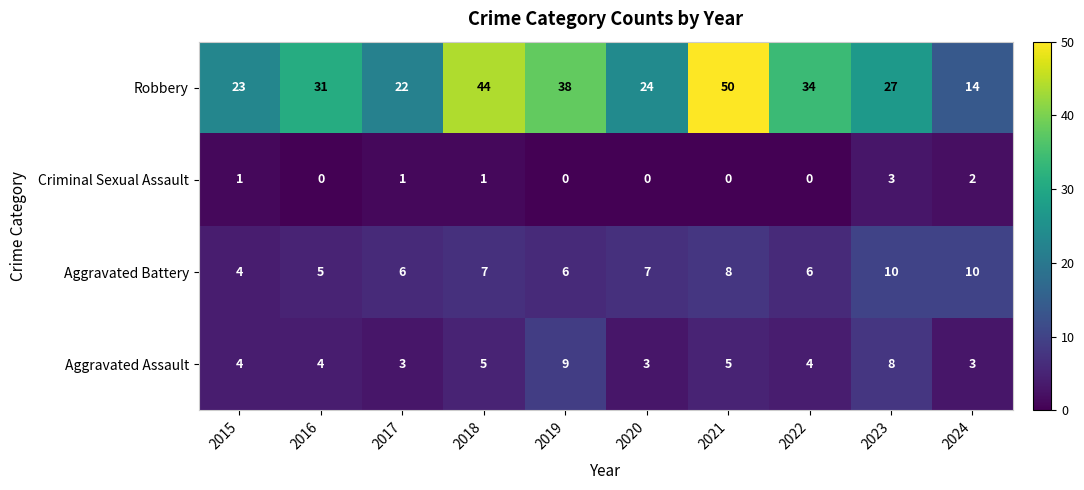

At 2024, list the series in order from smallest to largest.

Criminal Sexual Assault, Aggravated Assault, Aggravated Battery, Robbery